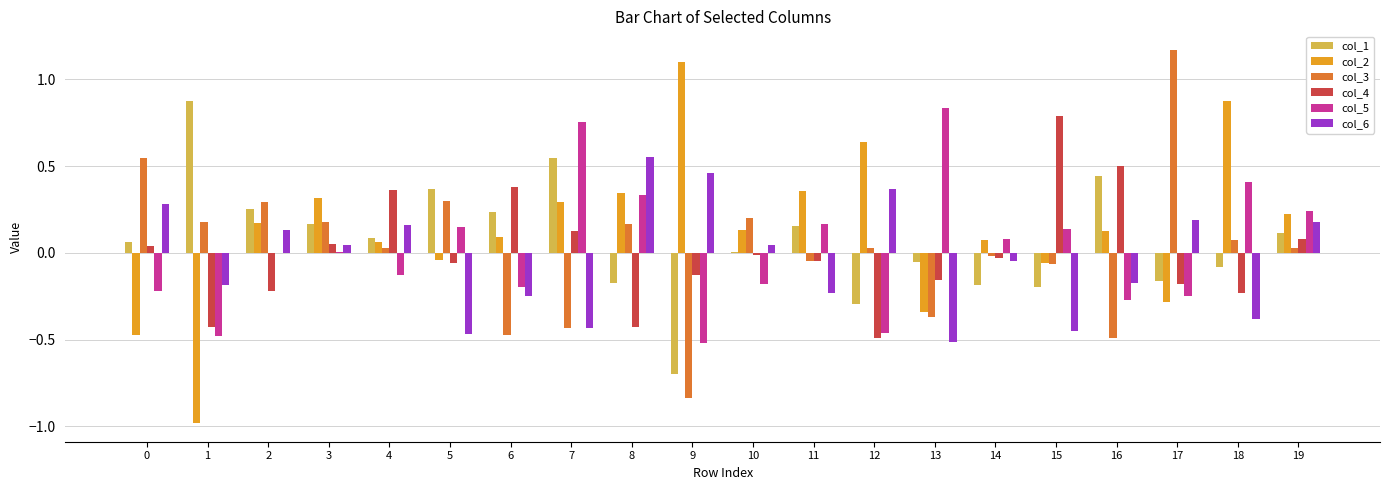

What is the sum of all col_6 values?

-0.7